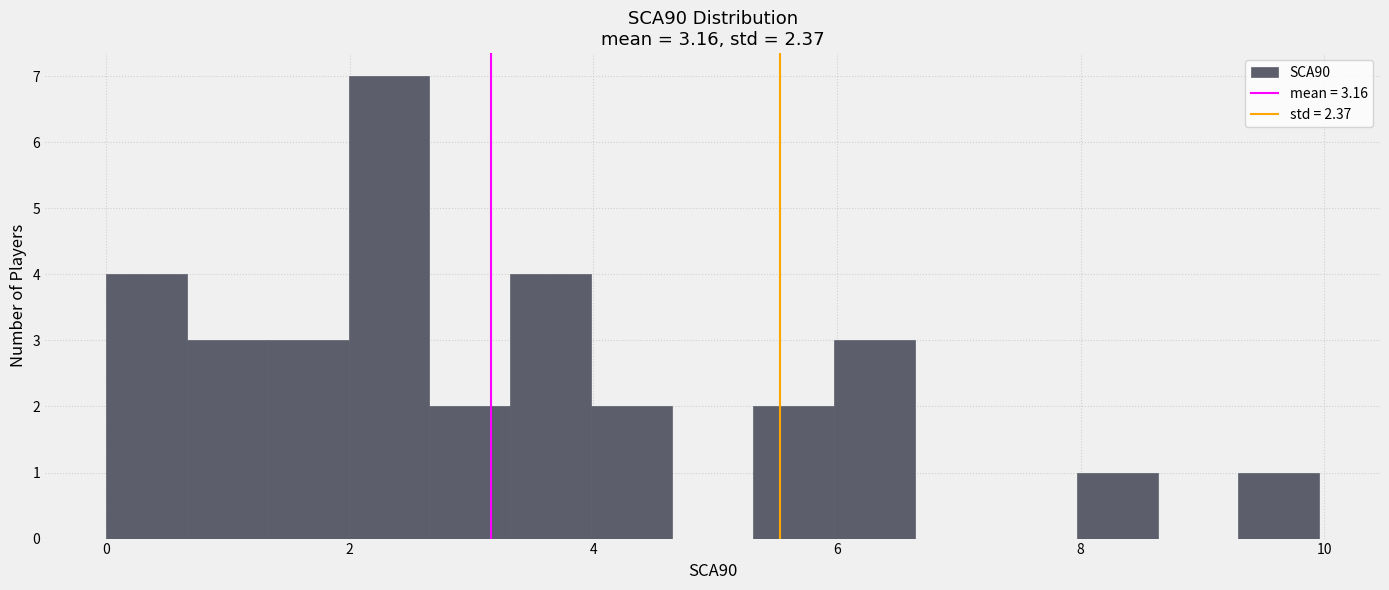

Around what value on the x-axis is the tallest bar? Give the approximate position of its centre, as read against the axis.

2.4